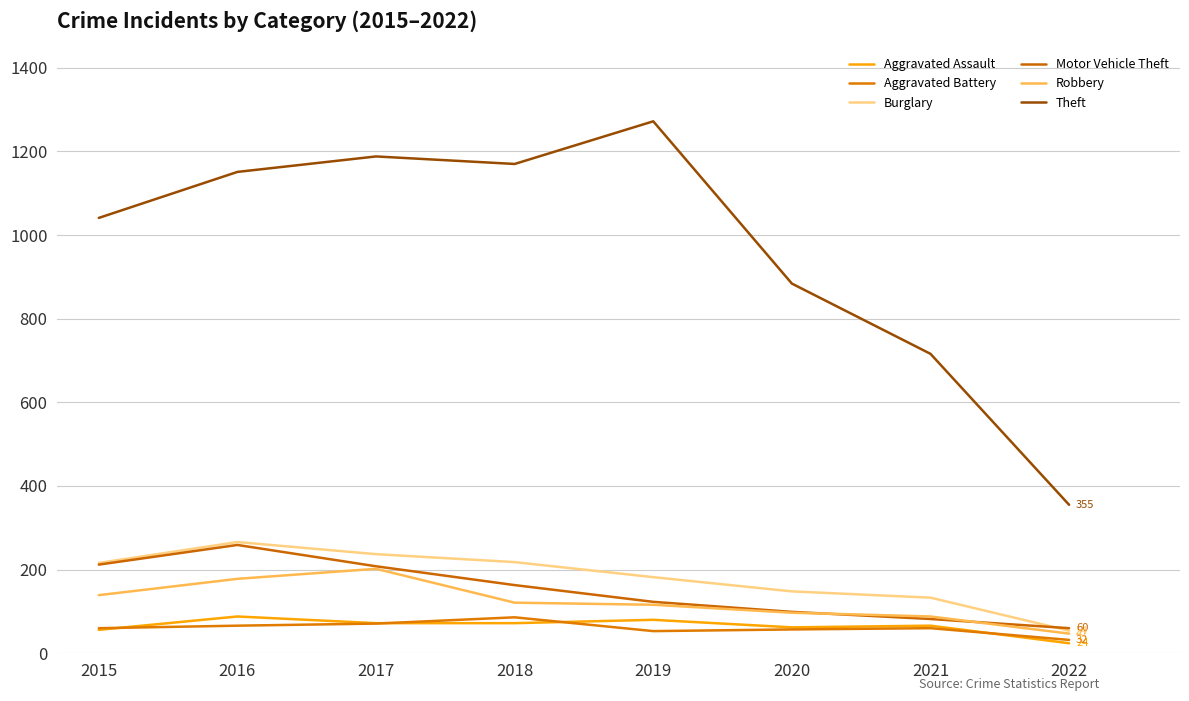

At which category is the sum across all series the highest?

2016